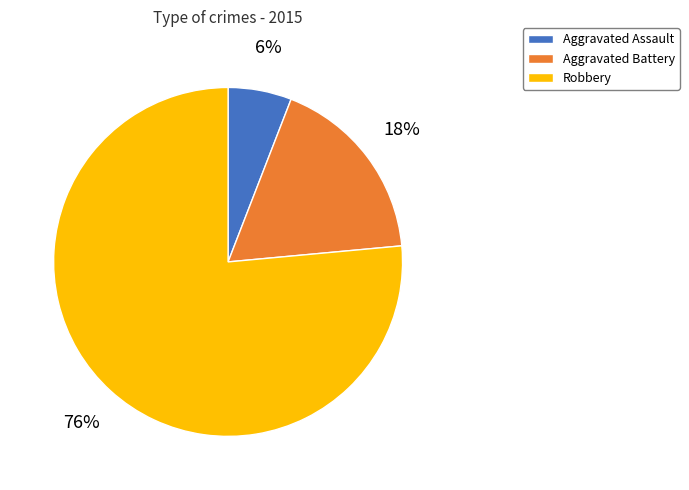

Do Aggravated Battery and Robbery together represent more than half of the pie?

Yes